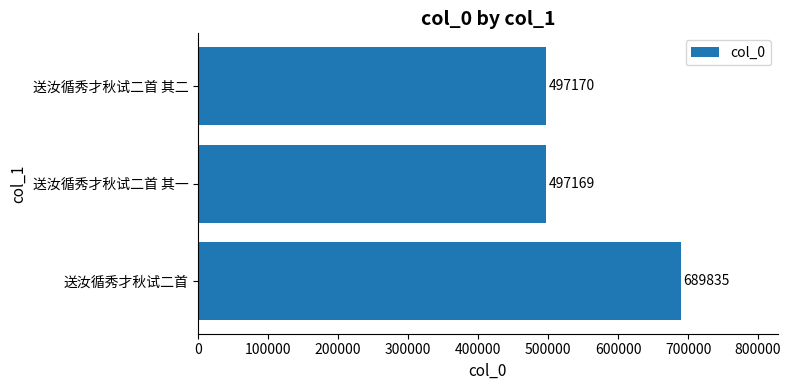

True or false: the data shows 689835 at 送汝循秀才秋试二首.

True